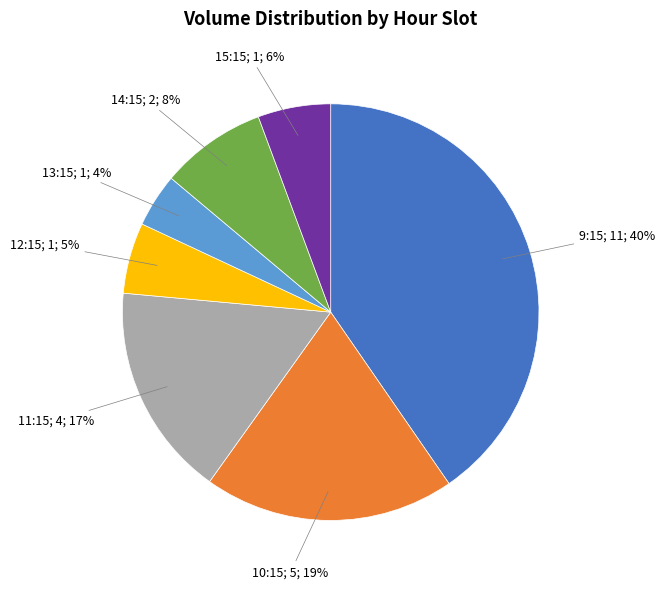

Does any single category account for the majority?

No